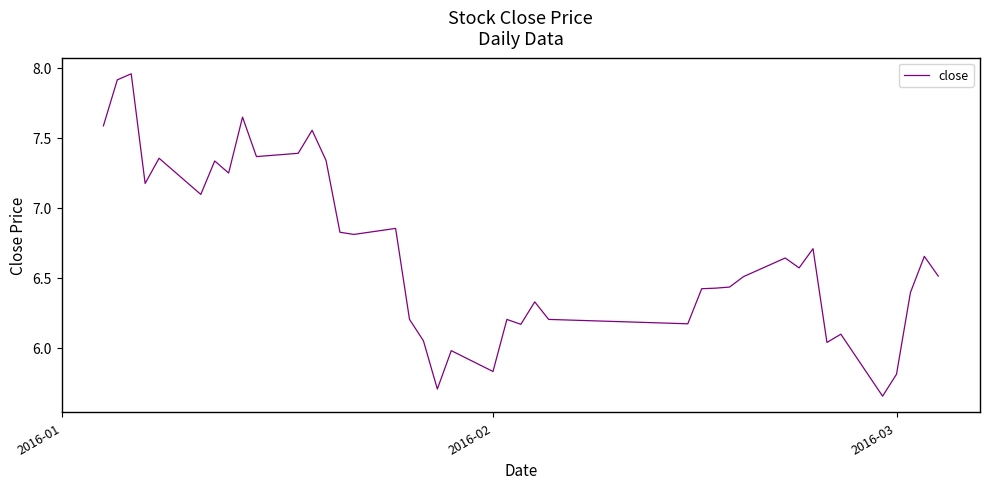

What is the difference between the maximum and minimum values?

2.3